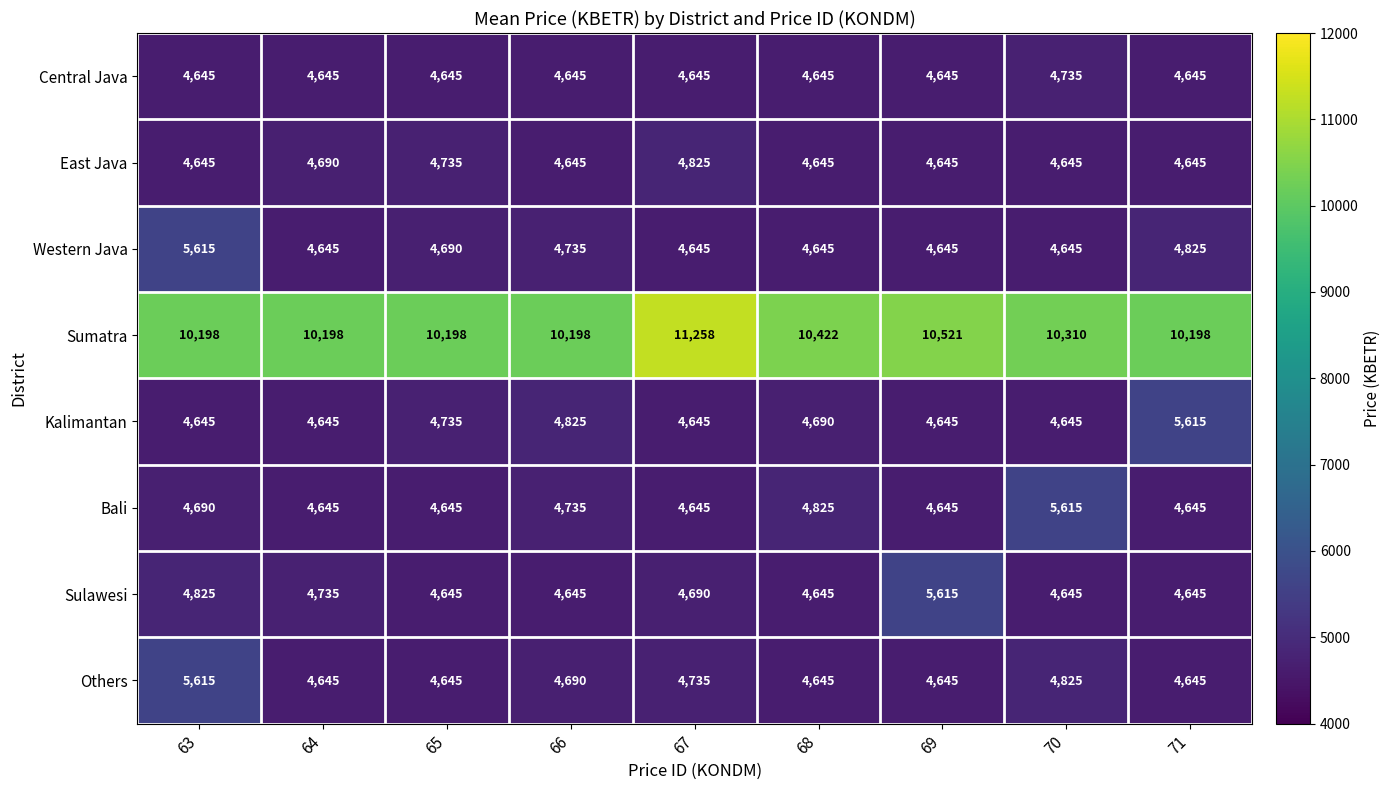

Which category has the highest value in the East Java series?

67